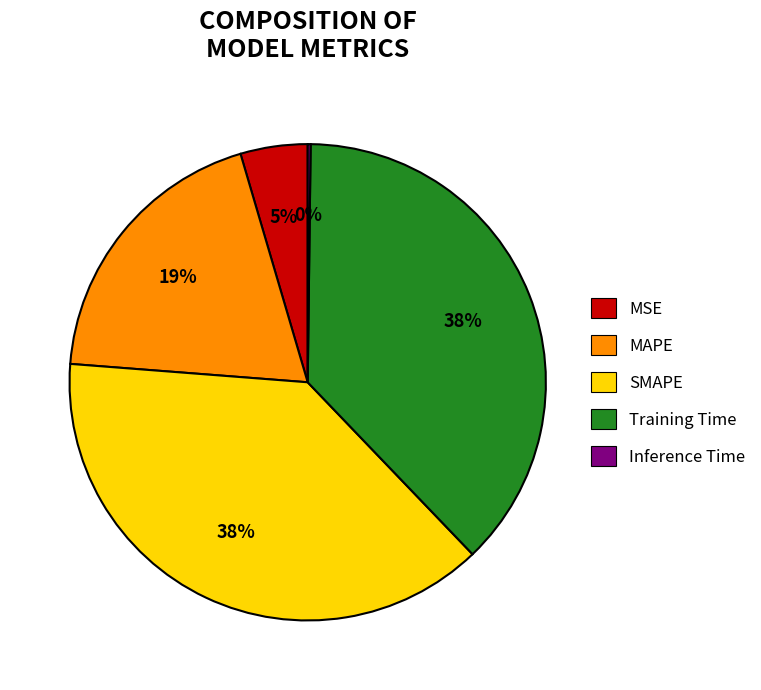

Is there a majority slice in this chart?

No